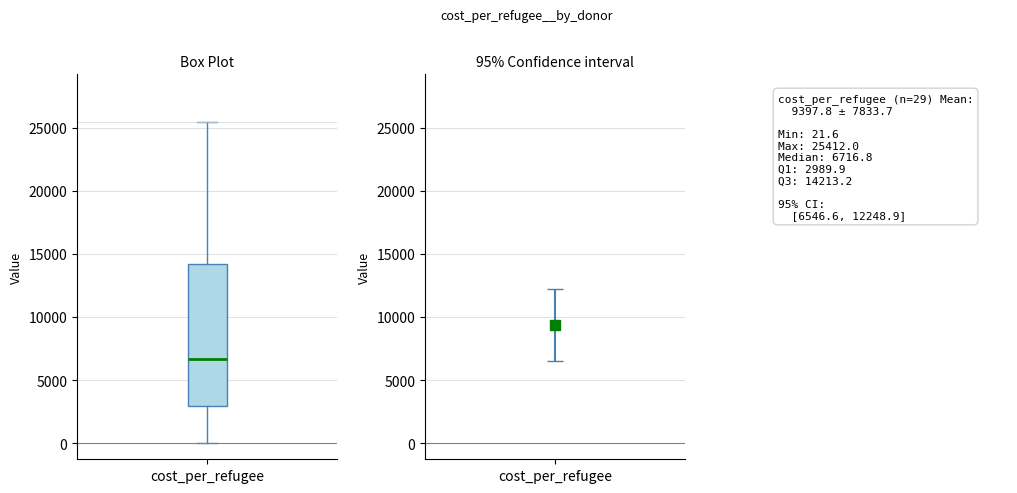

Where does the median line of the box for cost_per_refugee sit on the y-axis? The values are not printed on the chart, so give them approximately, as read against the axis.

6500